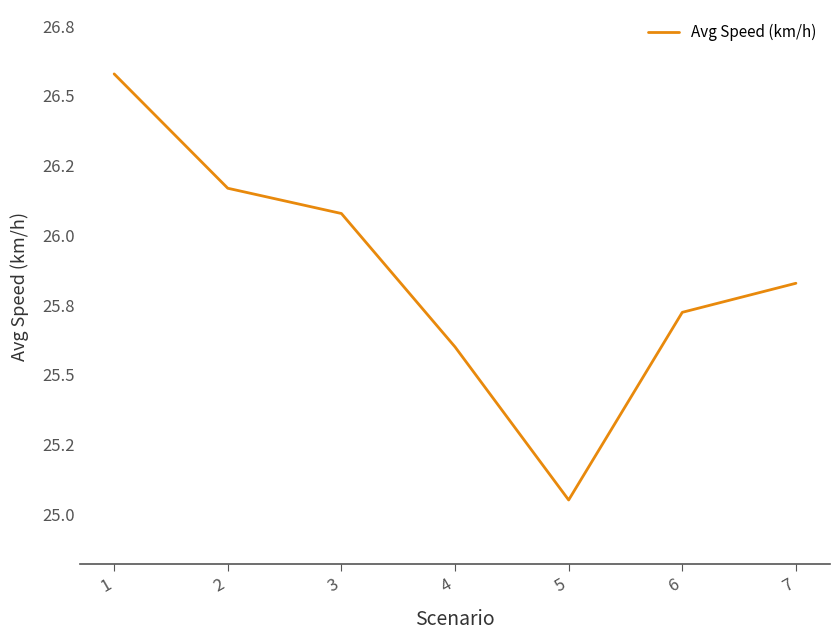

Reading left to right, transcribe all the data shown in this chart.

1=26.6	2=26.2	3=26.1	4=25.6	5=25.1	6=25.7	7=25.8